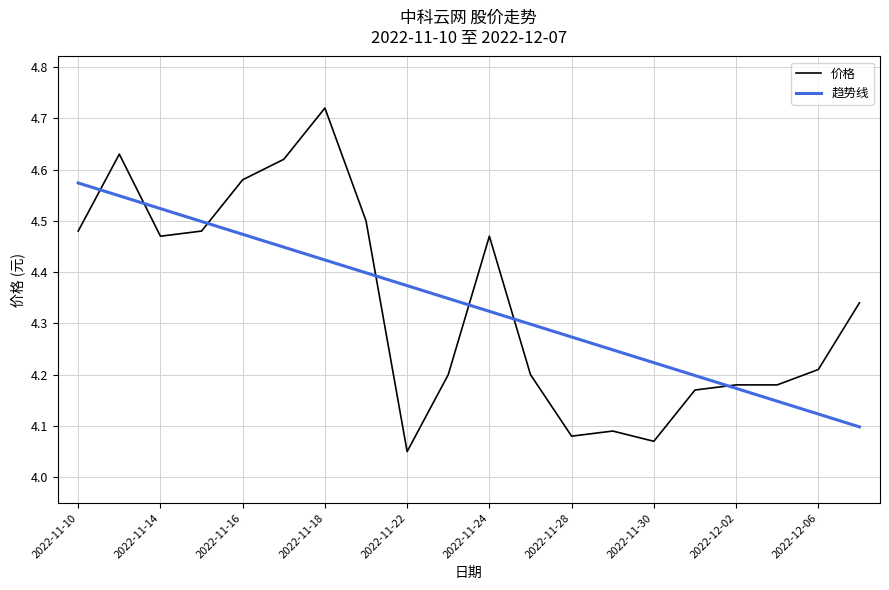

List the series in order of their peak value, lowest first.

趋势线, 价格